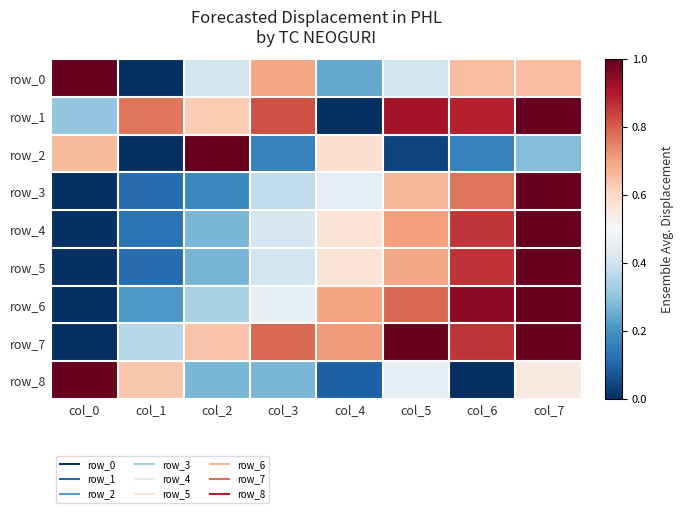

The value of row_8 at col_5 is 0.5. True or false?

True